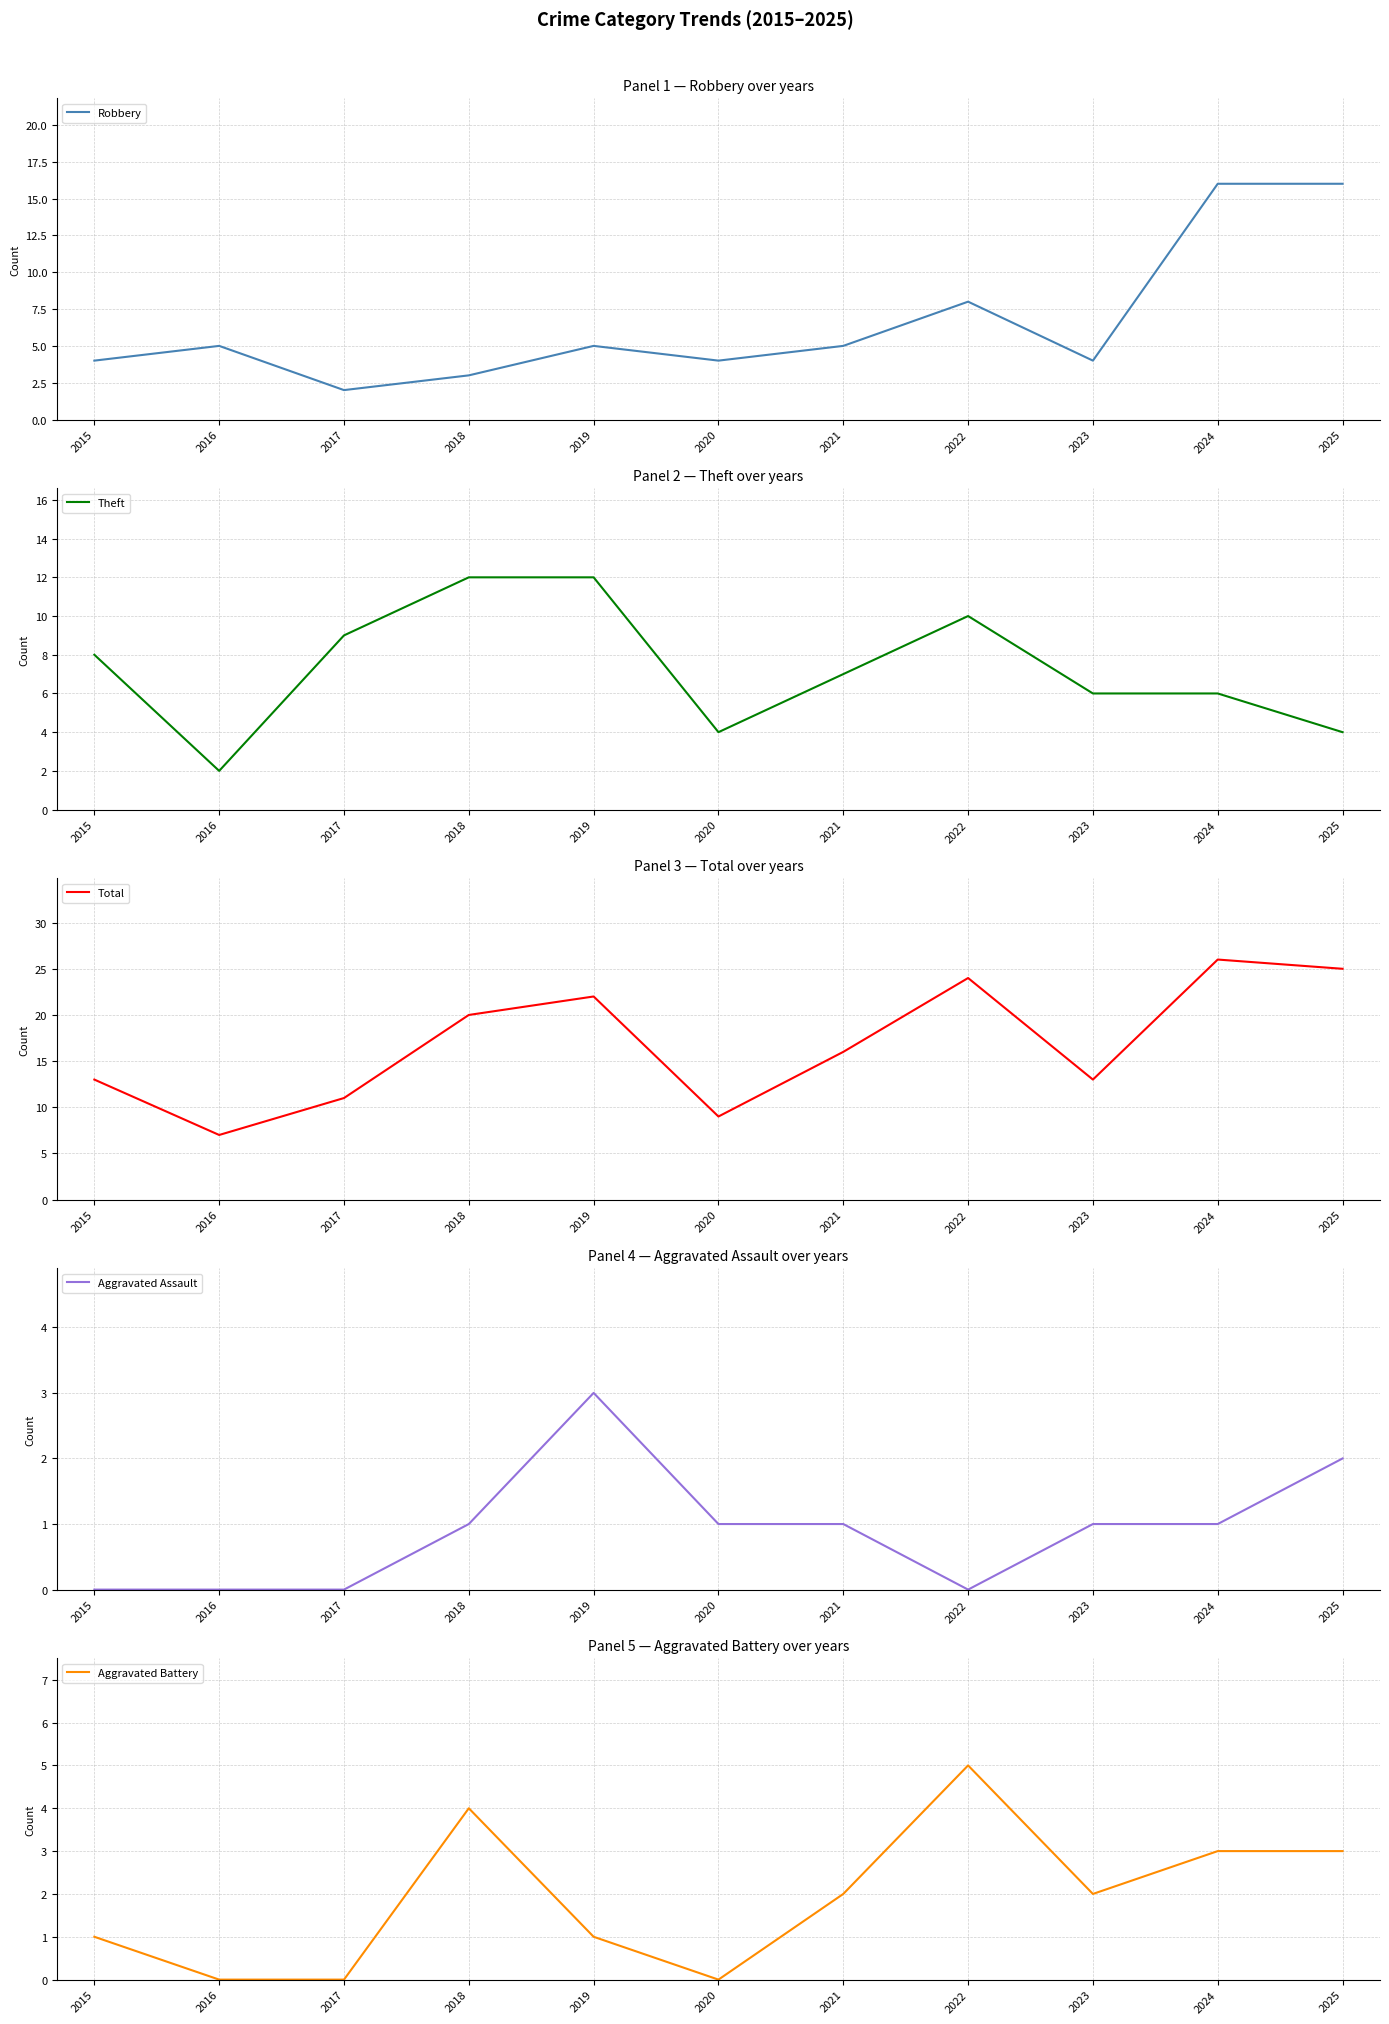

The value of Aggravated Battery at 2019 is 1. True or false?

True